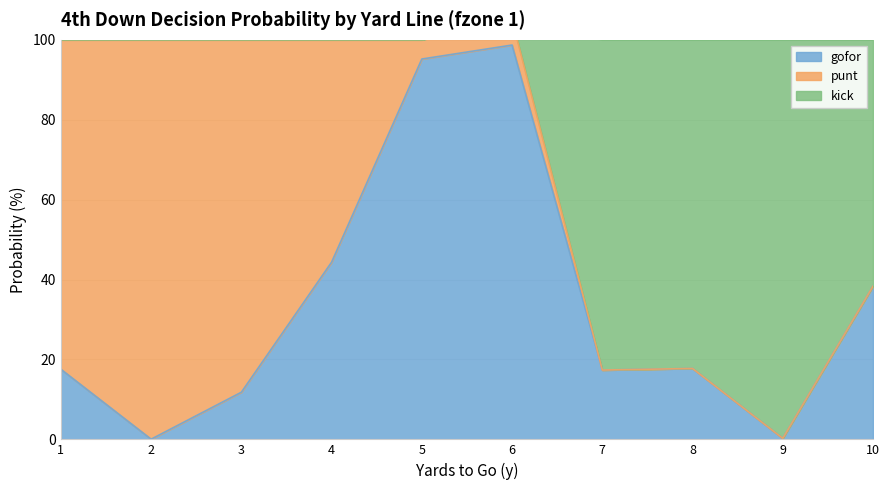

Does the chart display data point markers on the line(s)?

No